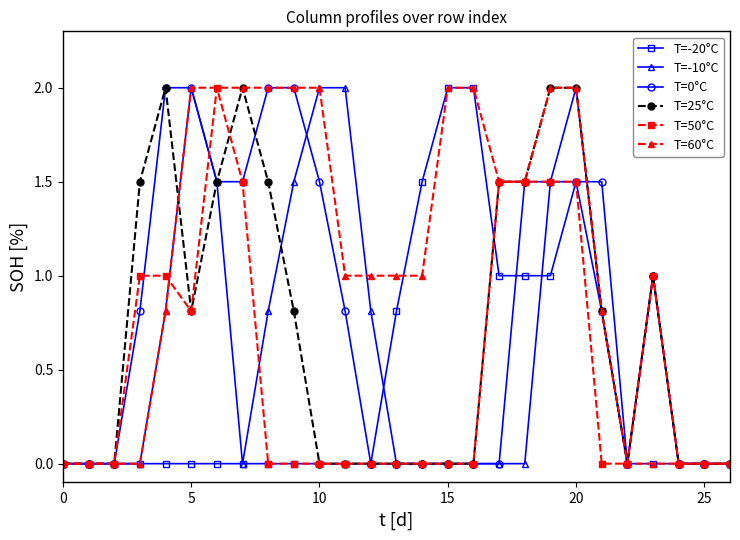

What is the maximum value shown in the chart?

2.0